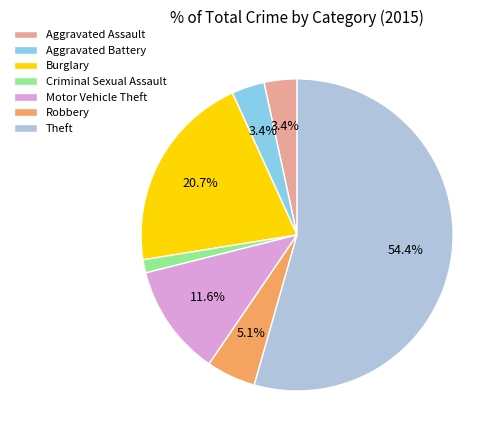

How much of the chart is everything except Robbery?

94.9%